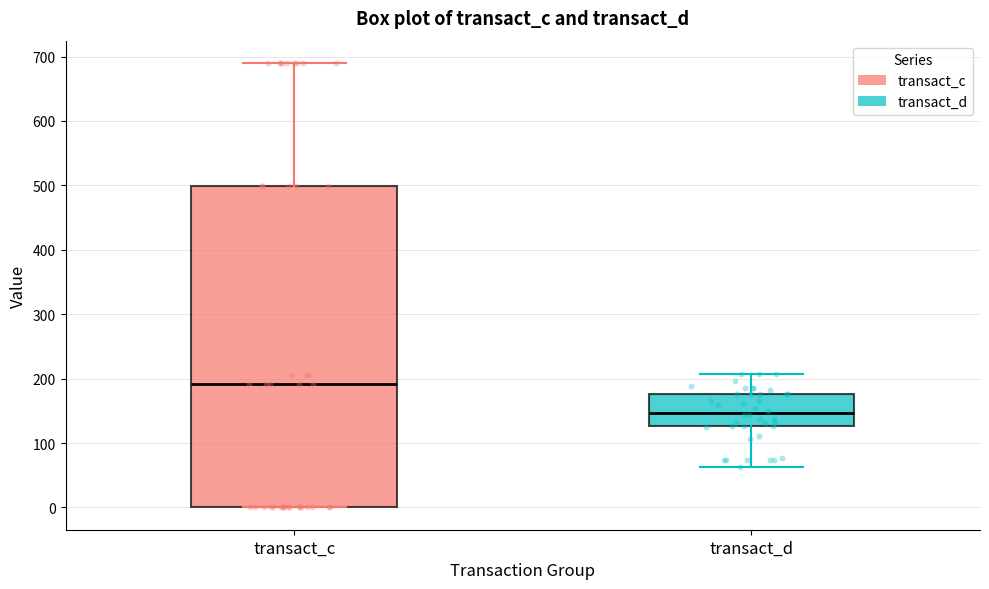

Comparing the boxes themselves (not the whiskers), which one is the tallest?

transact_c